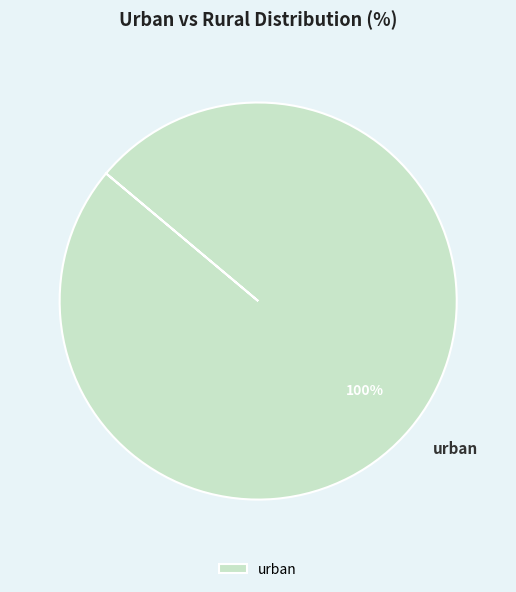

To the nearest percent, what percentage of the pie is urban?

100%